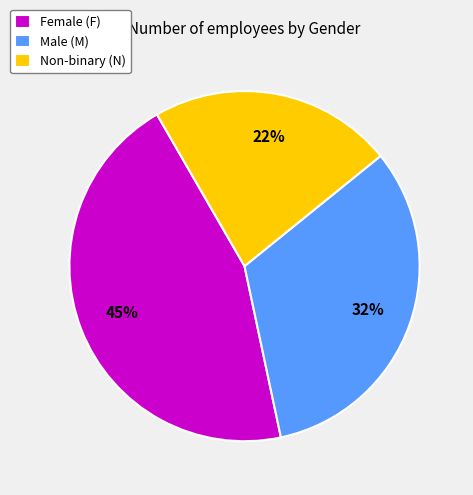

Is there any slice that represents more than half of the pie?

No